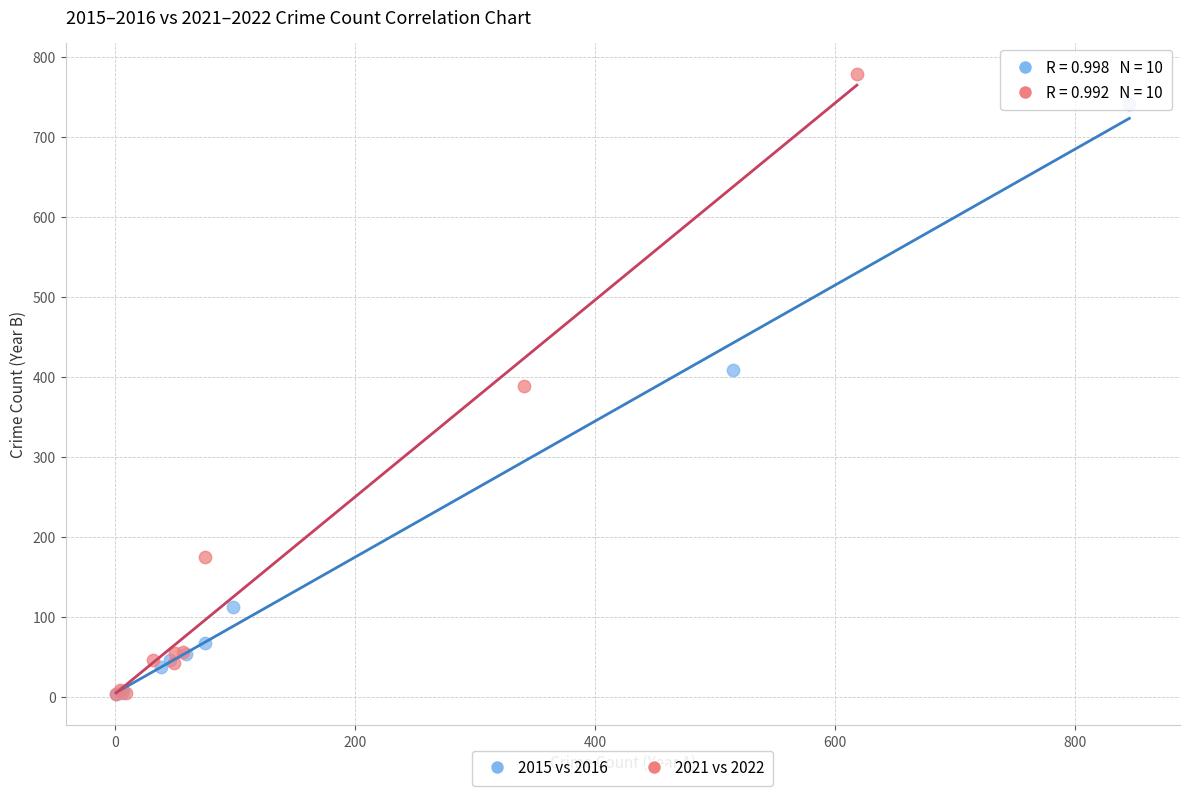

Which series reaches the maximum Y coordinate?

2021 vs 2022